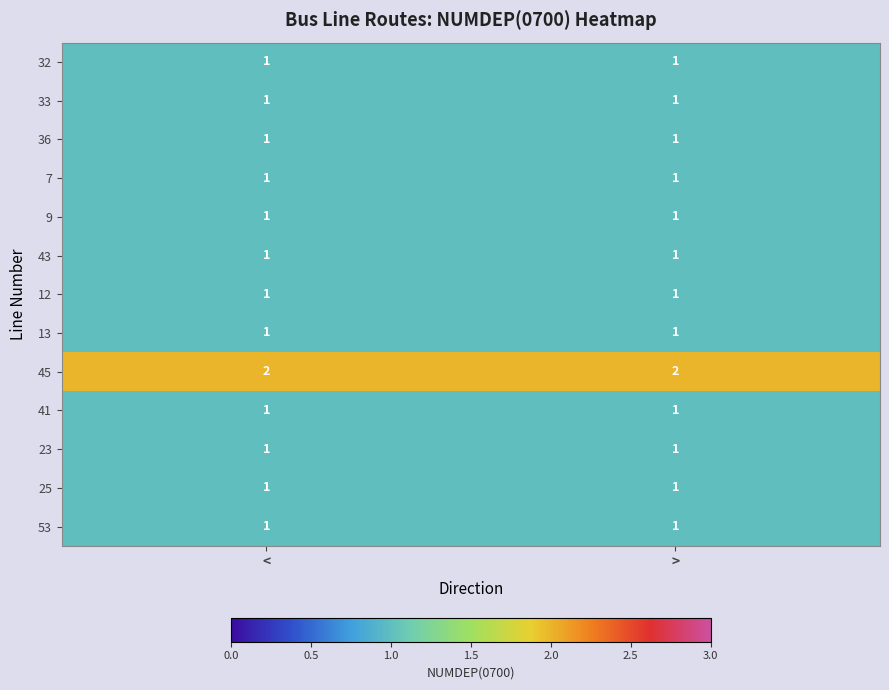

True or false: 25 has a value of 1 at >.

True